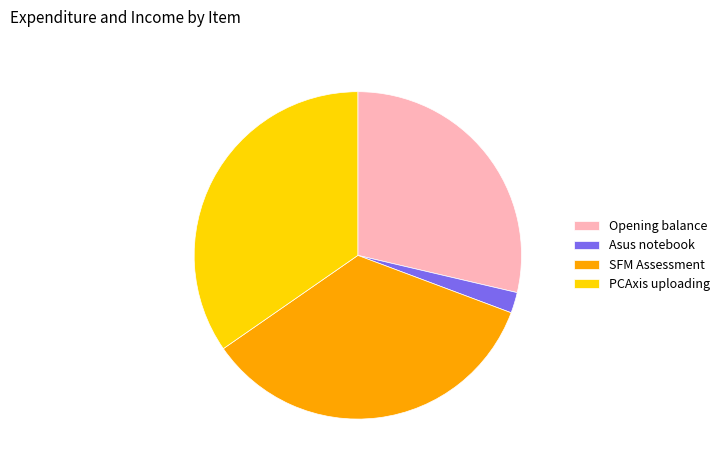

Do PCAxis uploading and Opening balance together represent more than half of the pie?

Yes